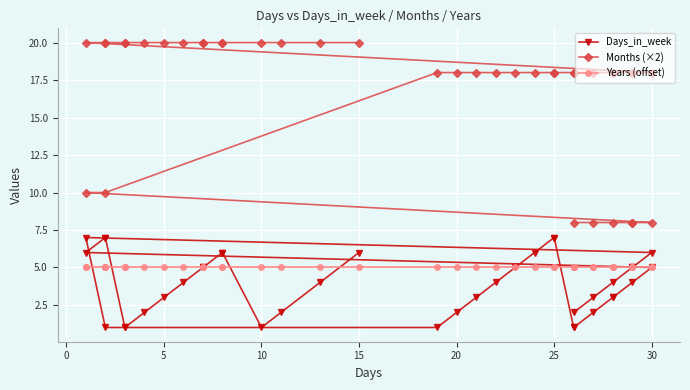

What is the maximum value shown in the chart?

20